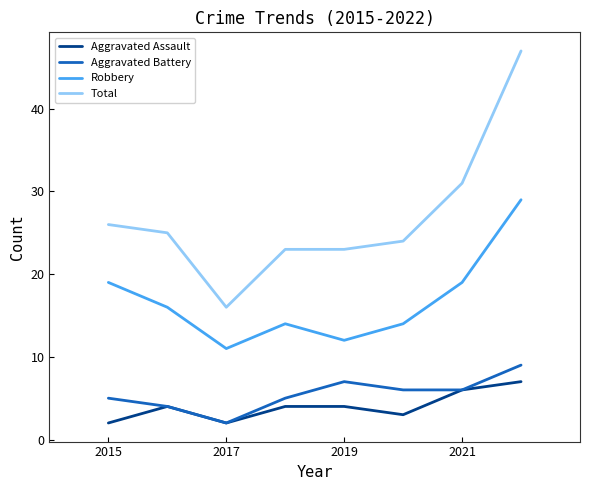

What is the difference between the maximum and second lowest values in the Aggravated Assault series?

5